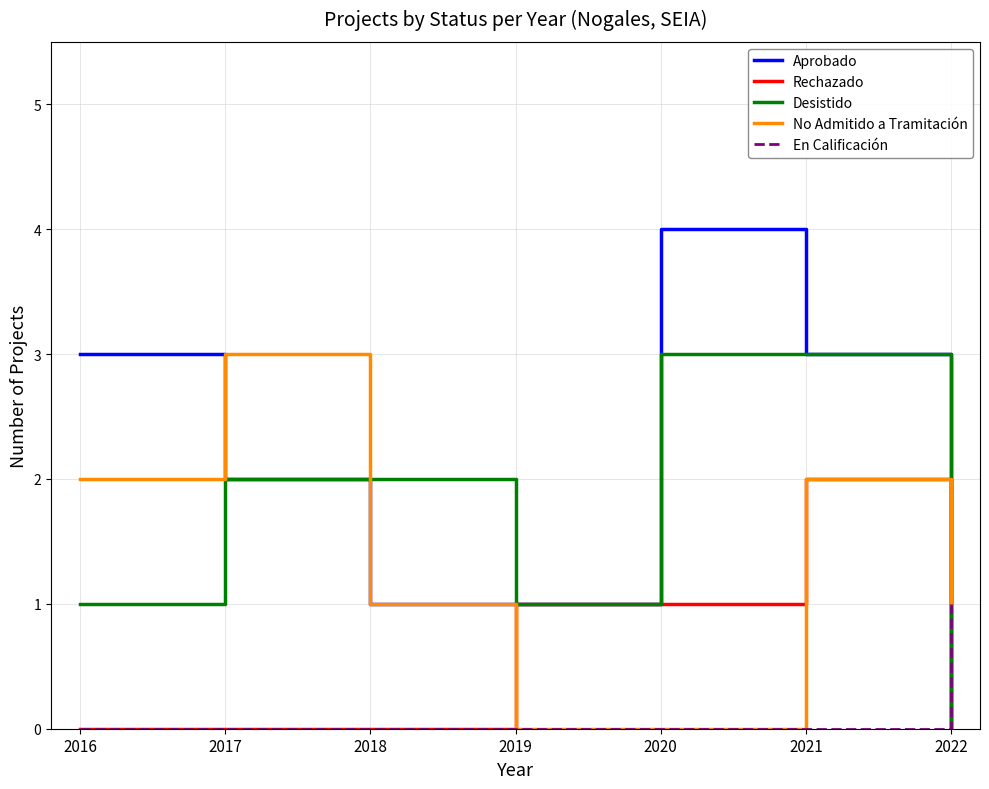

Does the chart display data point markers on the line(s)?

No